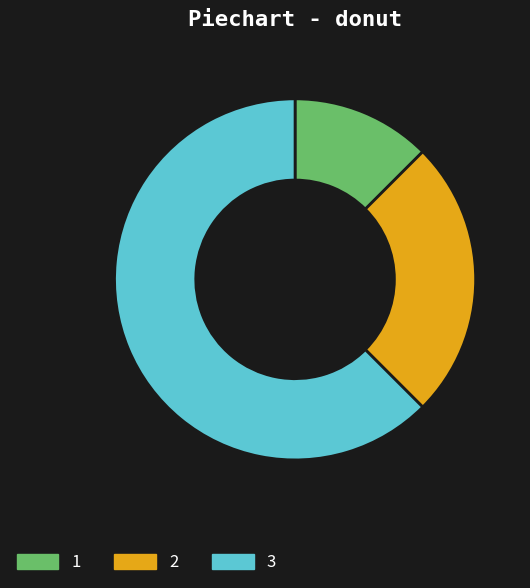

Which has a higher value, 3 or 1?

3